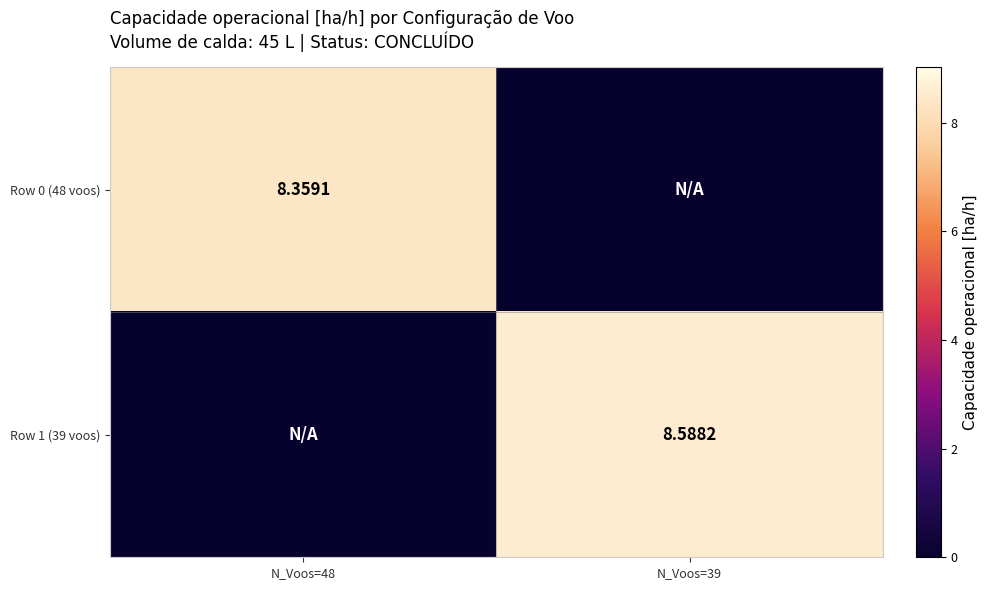

Is the value of Row 1 (39 voos) at N_Voos=39 greater than the value of Row 0 (48 voos) at N_Voos=48?

Yes